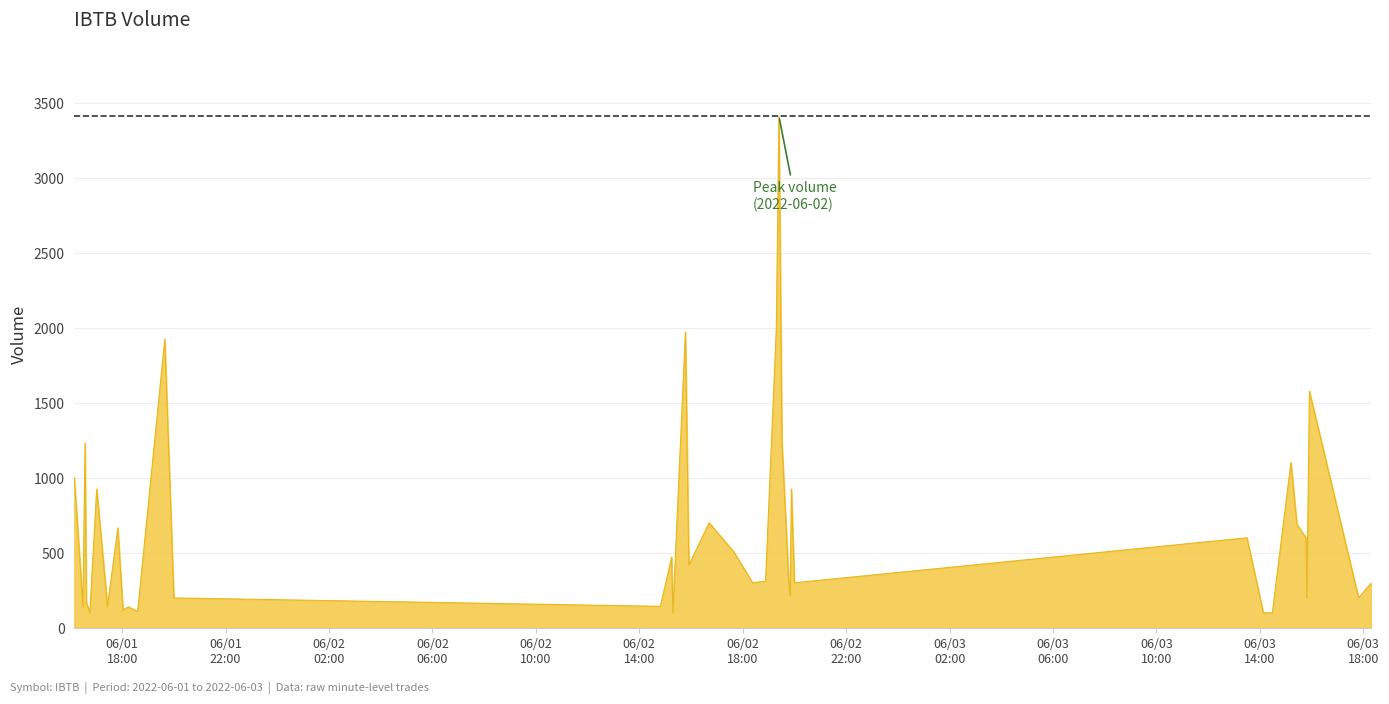

What is the minimum value shown in the chart?

100